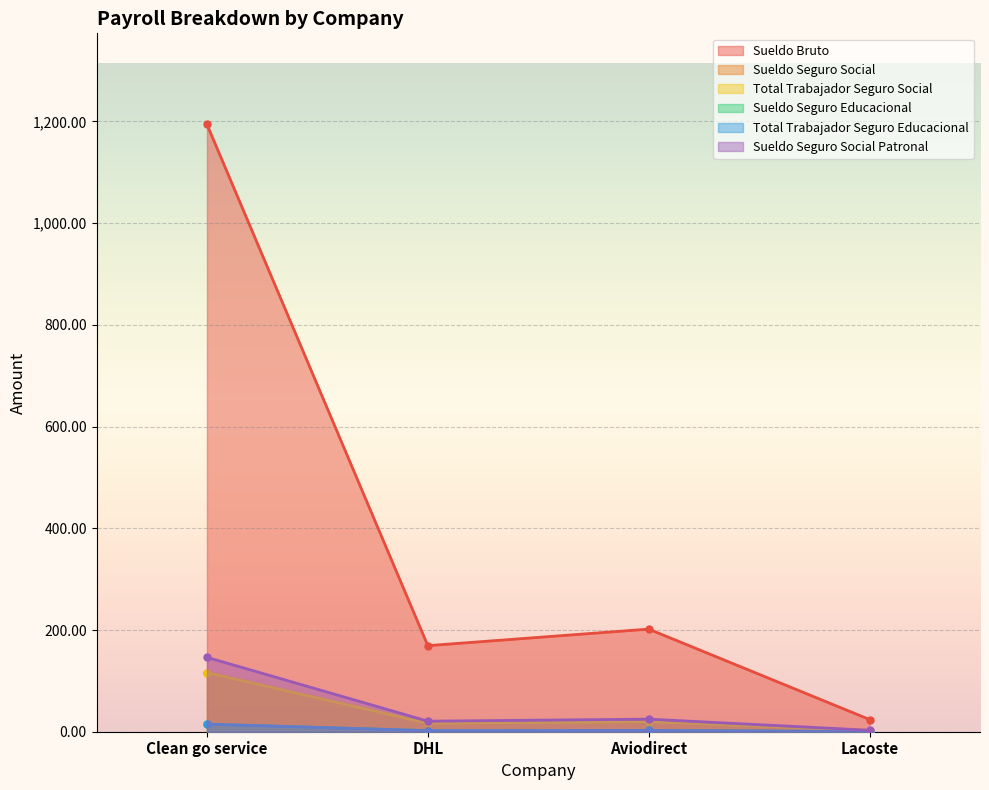

Reading left to right, list all the values displayed in this chart.

Sueldo Bruto: 1194.2	169.2	201.8	24.0
Sueldo Seguro Social: 116.4	16.5	19.7	2.3
Total Trabajador Seguro Social: 116.4	16.5	19.7	2.3
Sueldo Seguro Educacional: 14.9	2.1	2.5	0.3
Total Trabajador Seguro Educacional: 14.9	2.1	2.5	0.3
Sueldo Seguro Social Patronal: 146.3	20.7	24.7	2.9